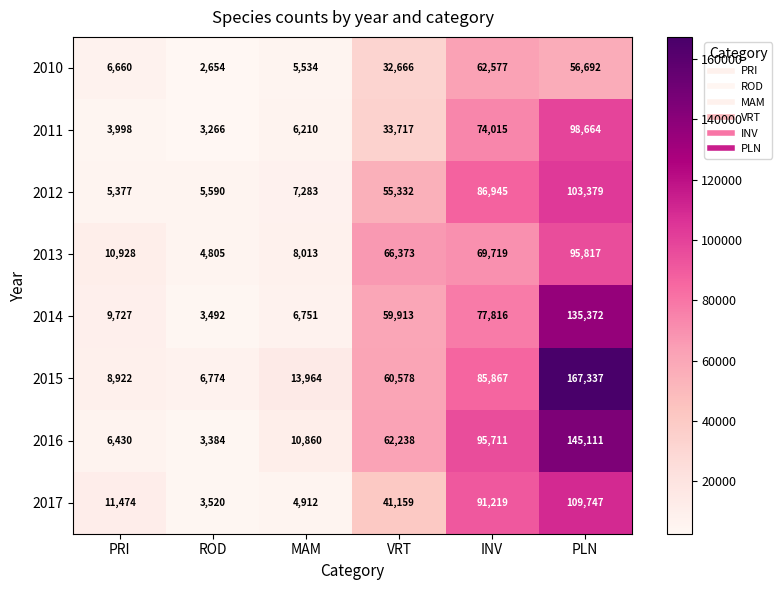

At how many categories does at least one series exceed 124230?

1